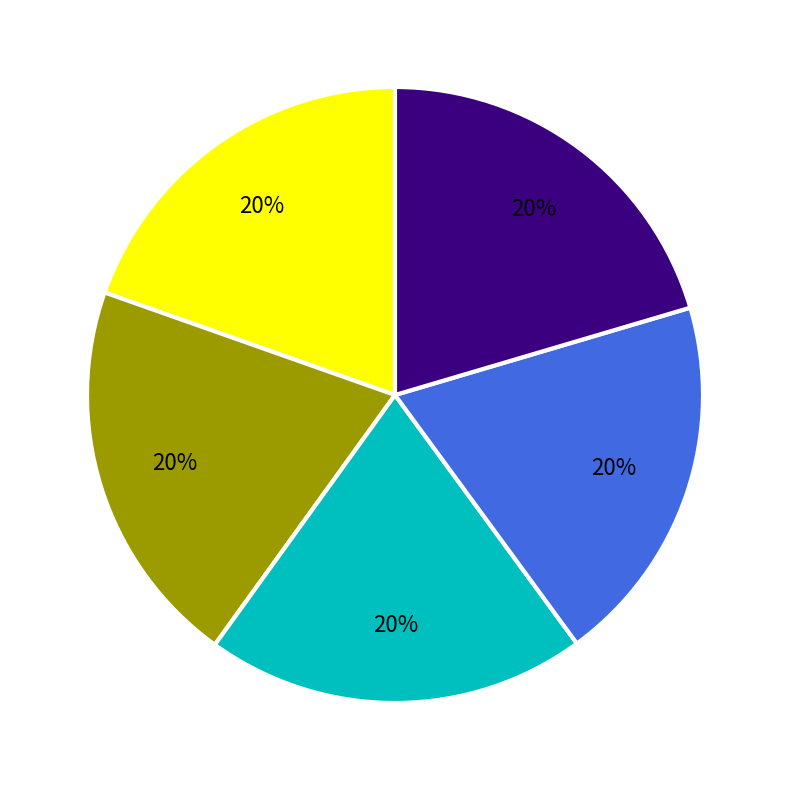

Is there a majority slice in this chart?

No